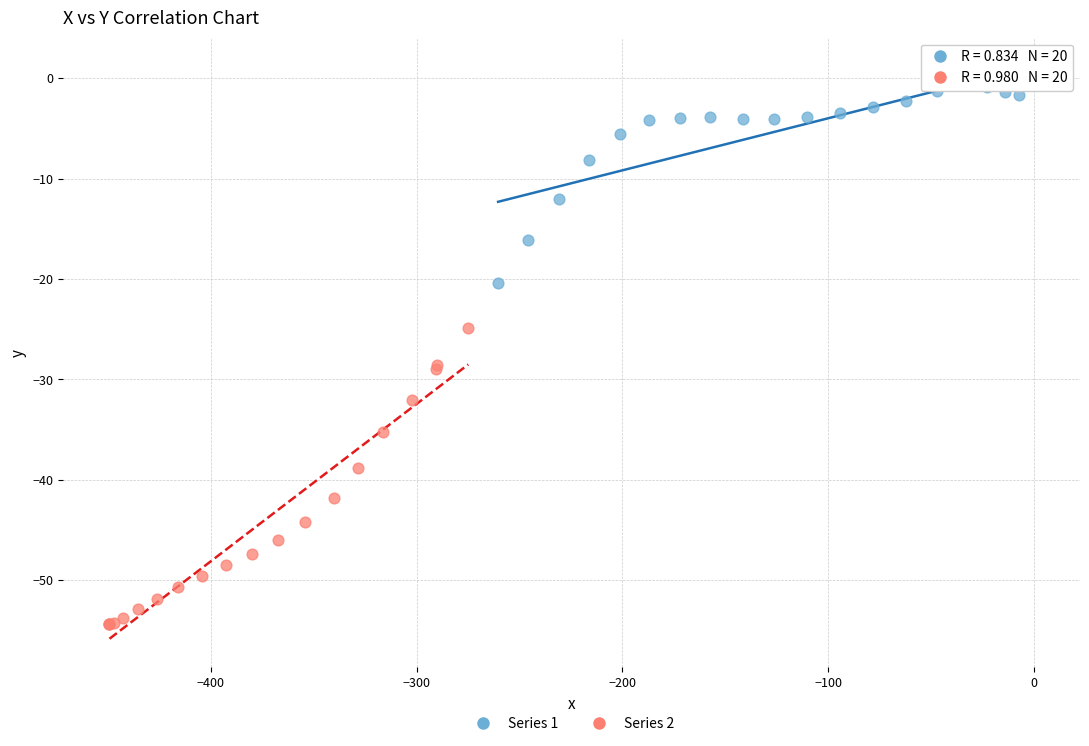

Which series has the widest spread of Y values?

Series 2